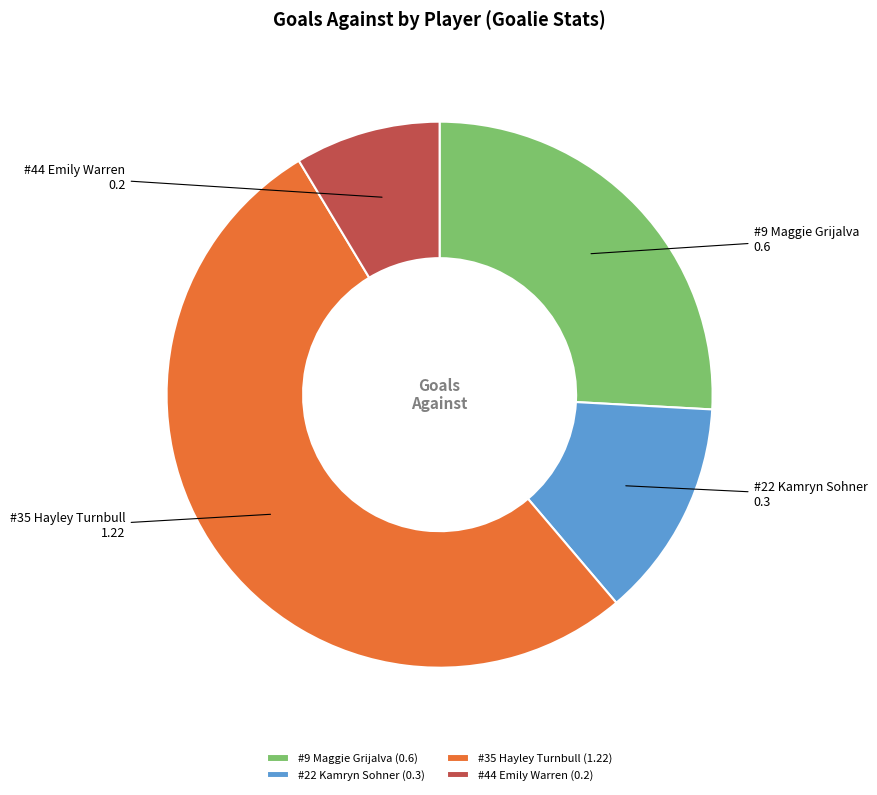

Combined, do #22 Kamryn Sohner and #44 Emily Warren account for over 50%?

No